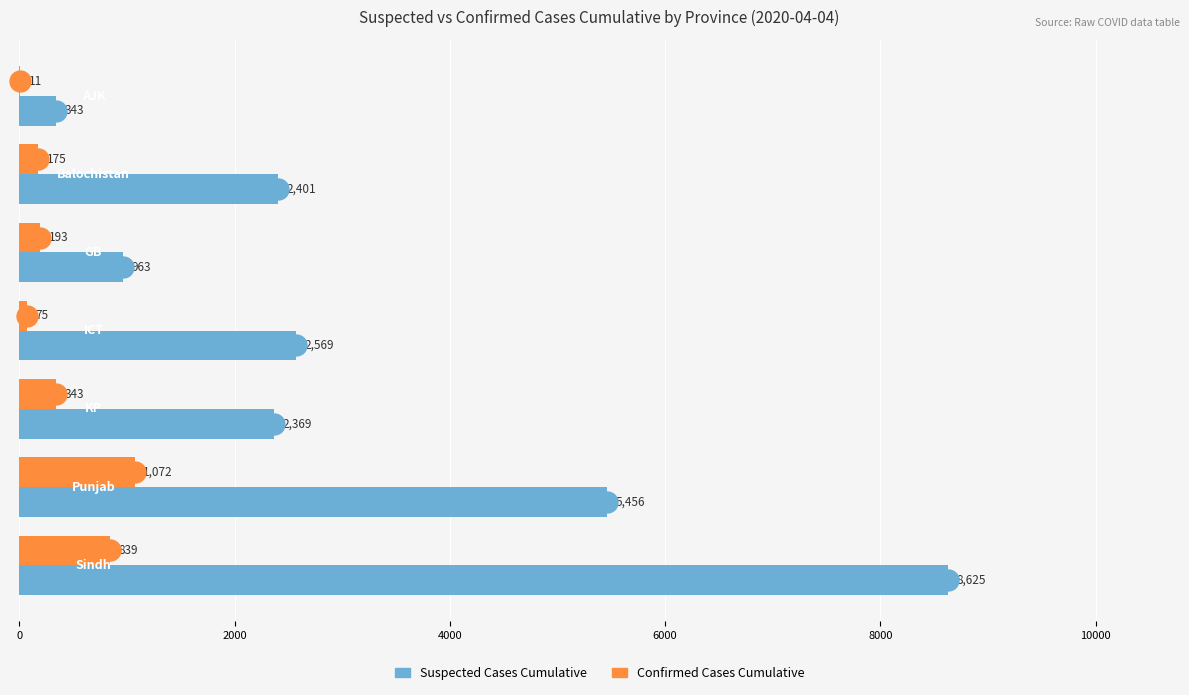

Which series has the largest total across all categories?

Suspected Cases Cumulative